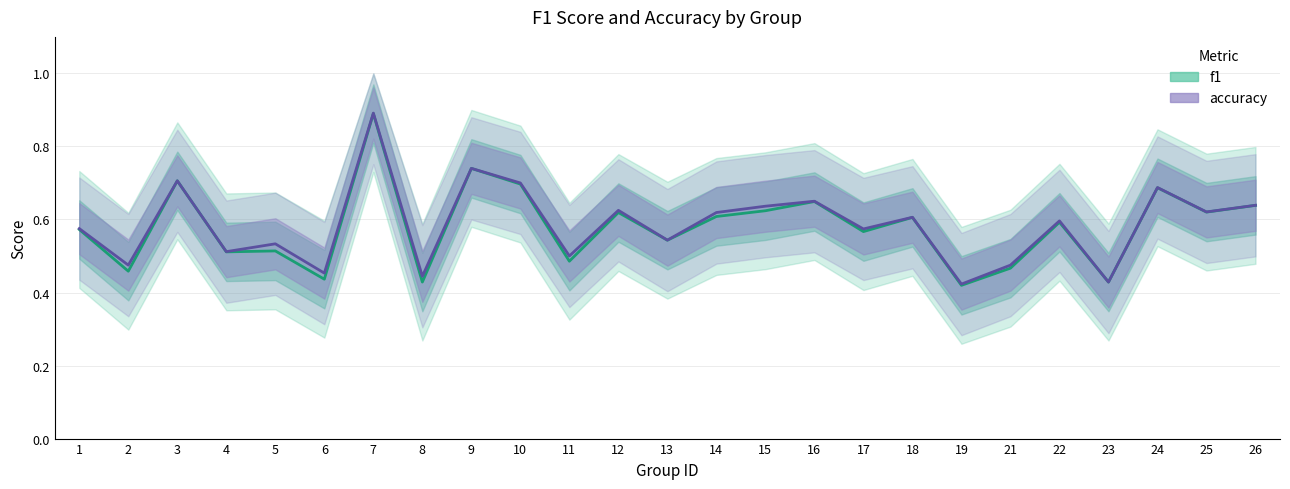

What is the difference between the maximum and minimum values in the f1 series?

0.5